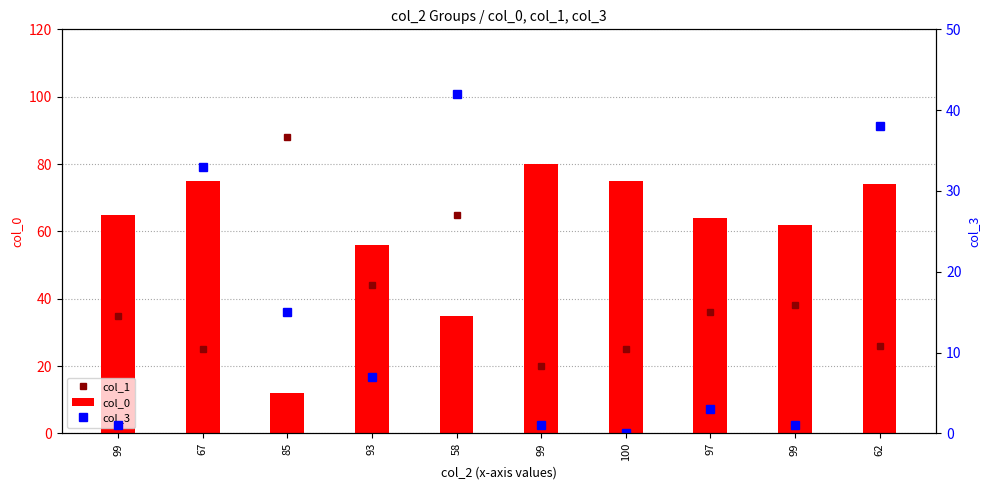

At how many categories does at least one series exceed 32?

10